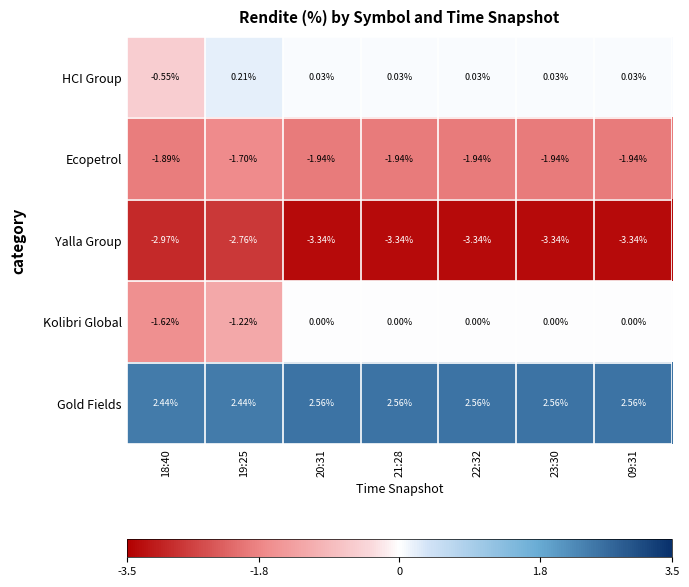

Which series has the largest total across all categories?

Gold Fields